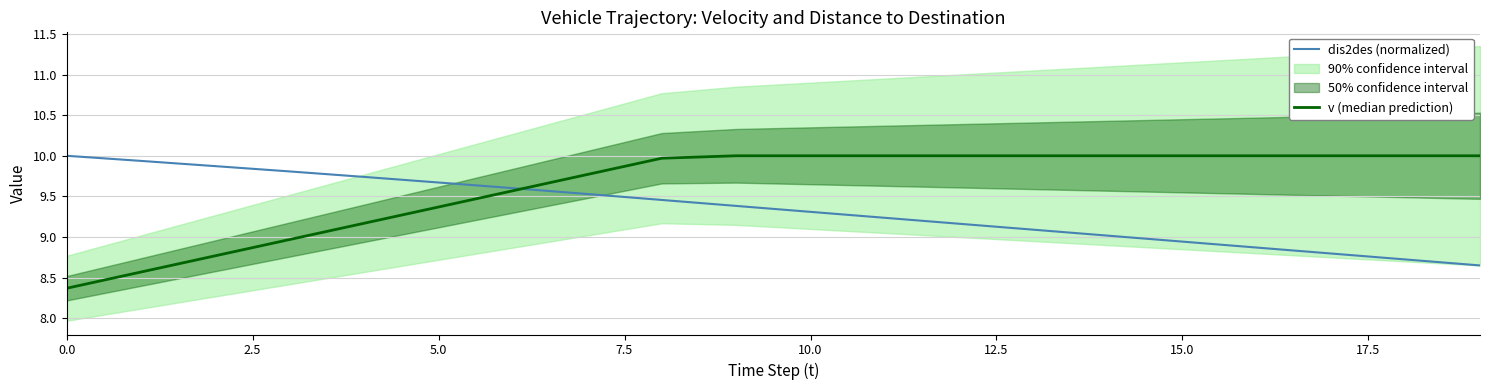

Which series has the widest spread of values?

v (median prediction)